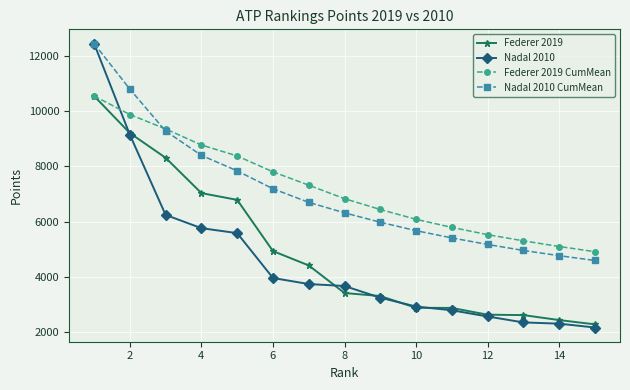

Which series has the largest total across all categories?

Federer 2019 CumMean